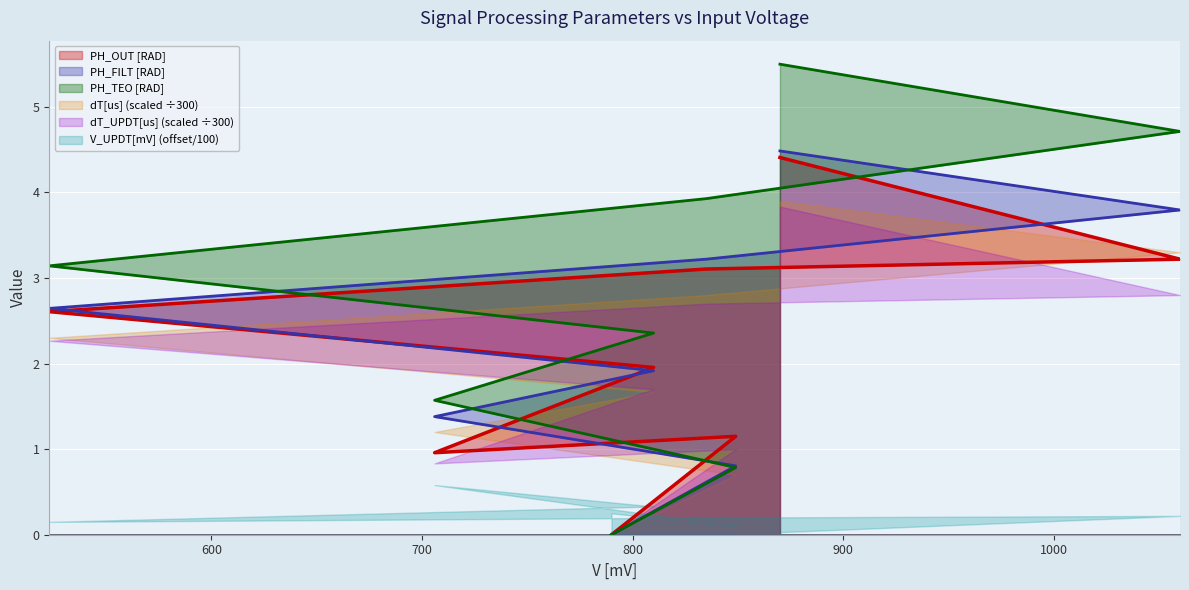

After their last crossing, which series has the higher values: V_UPDT[mV] (offset/100) or dT_UPDT[us] (scaled ÷300)?

dT_UPDT[us] (scaled ÷300)